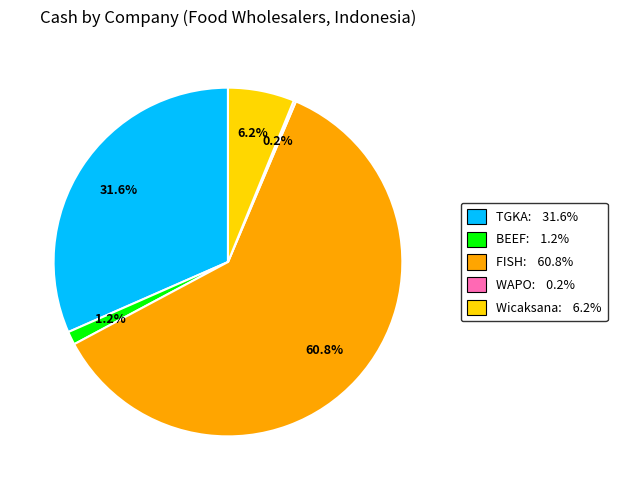

Does any single category account for the majority?

Yes